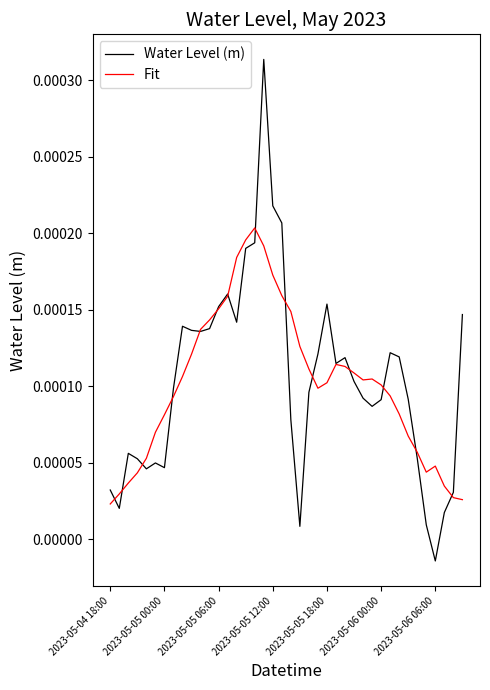

List the series in order of their peak value, lowest first.

Fit, Water Level (m)